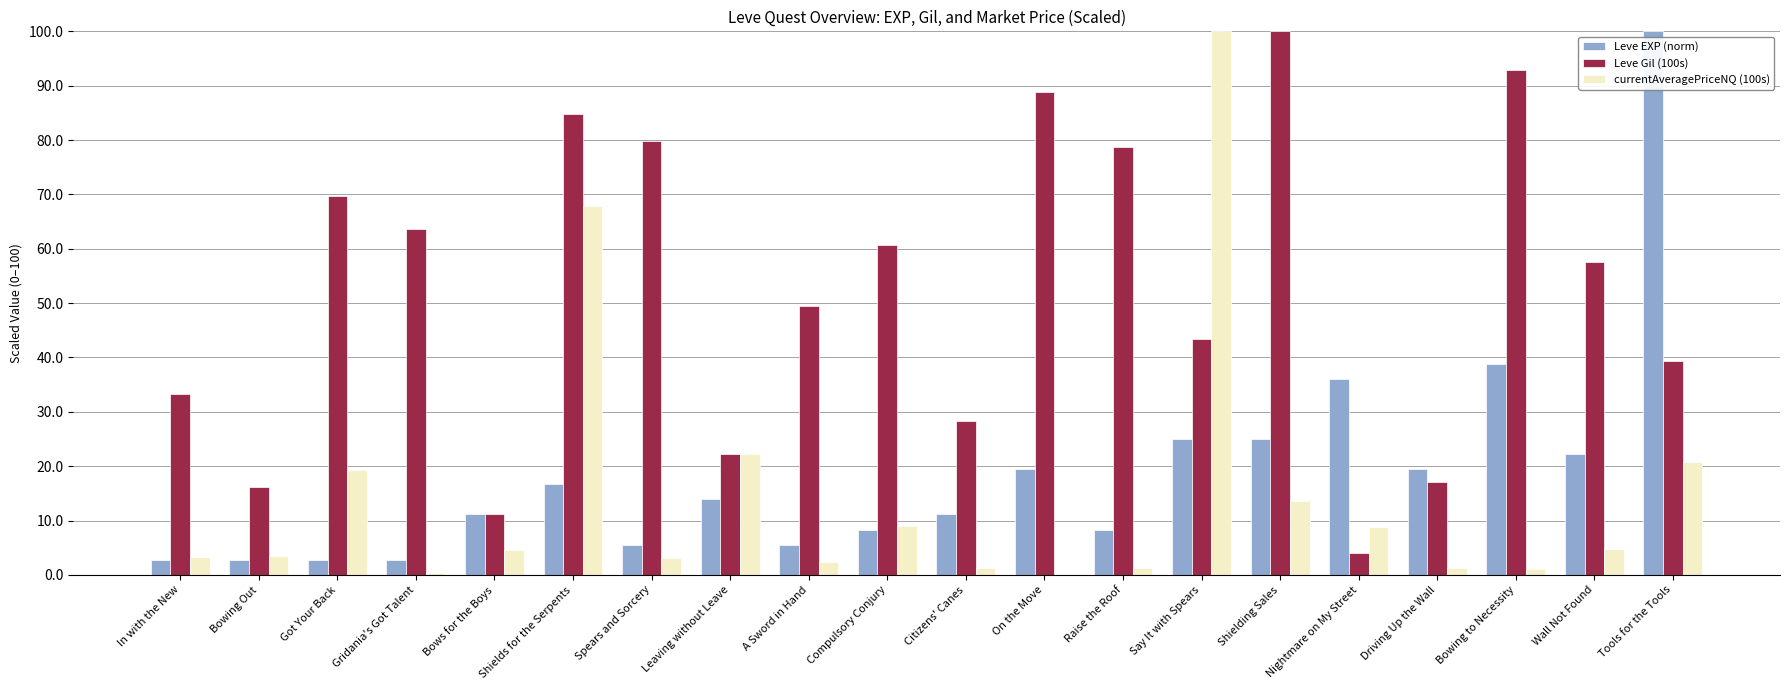

What is the sum of all Leve Gil (100s) values?

1041.4